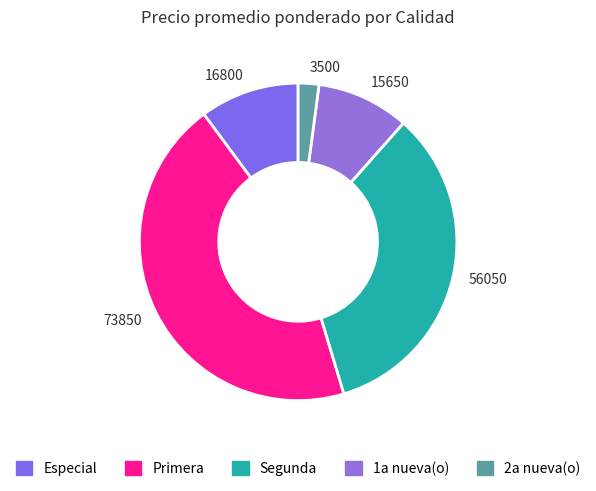

Approximately how many times larger is the value at 56050 compared to 16800?

3.3